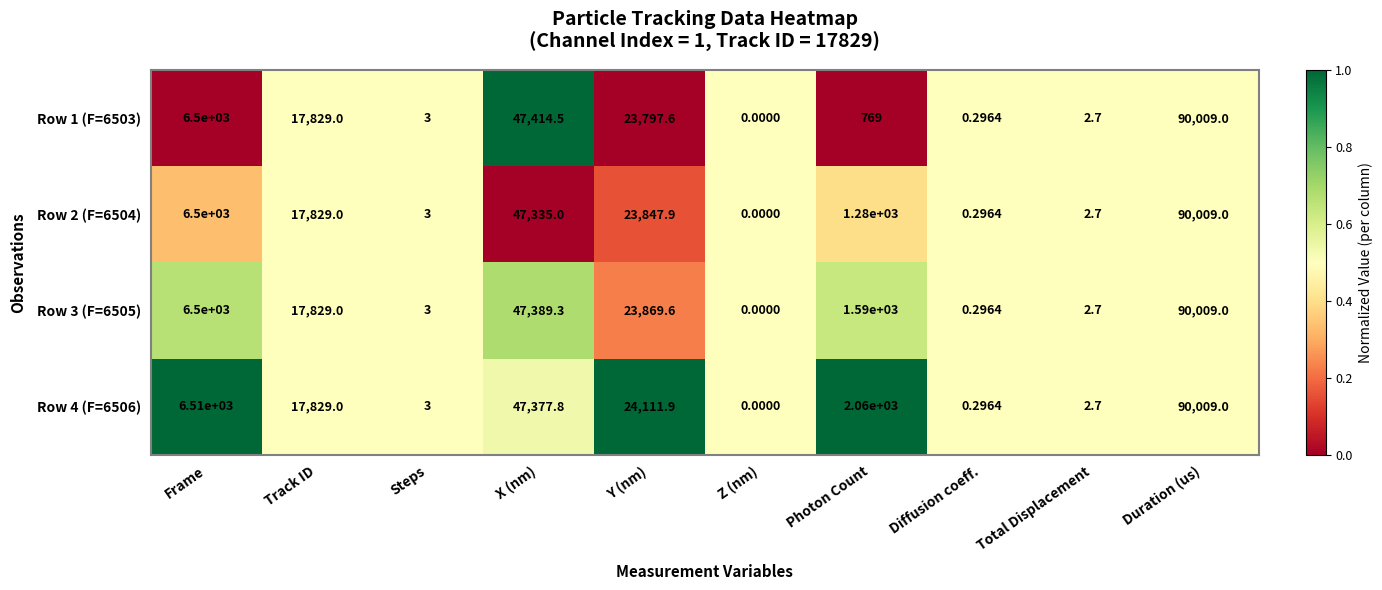

How many data points in Row 3 (F=6505) are less than 6500?

5